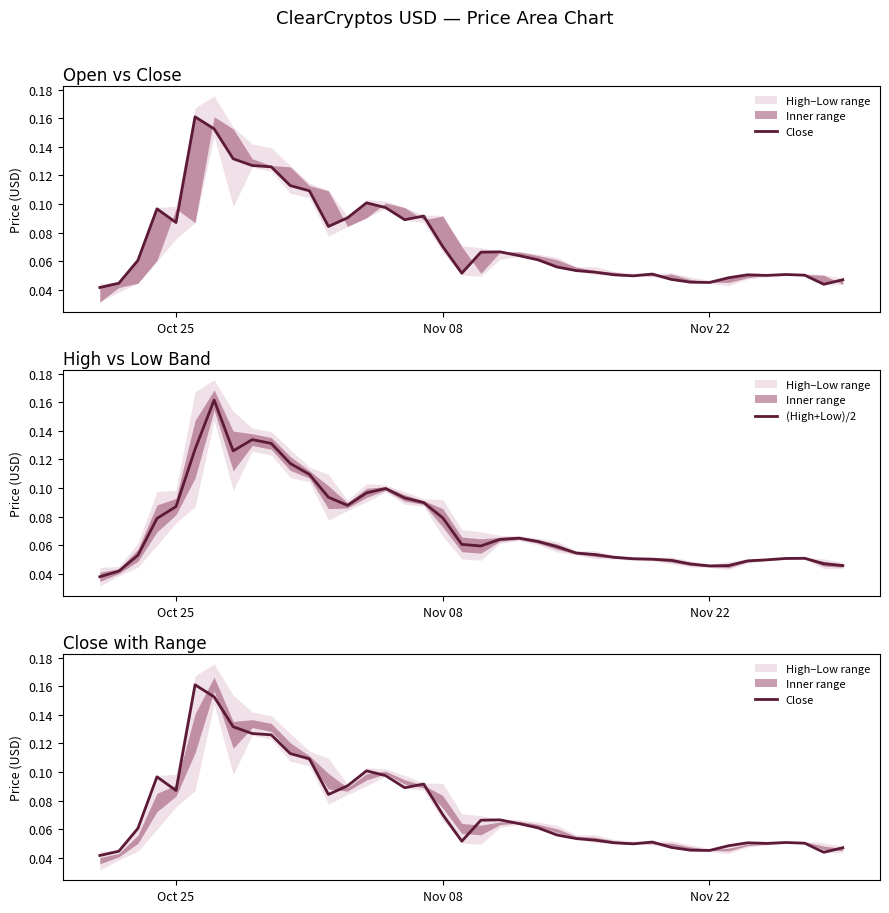

How many Close values are between 0 and 1?

40